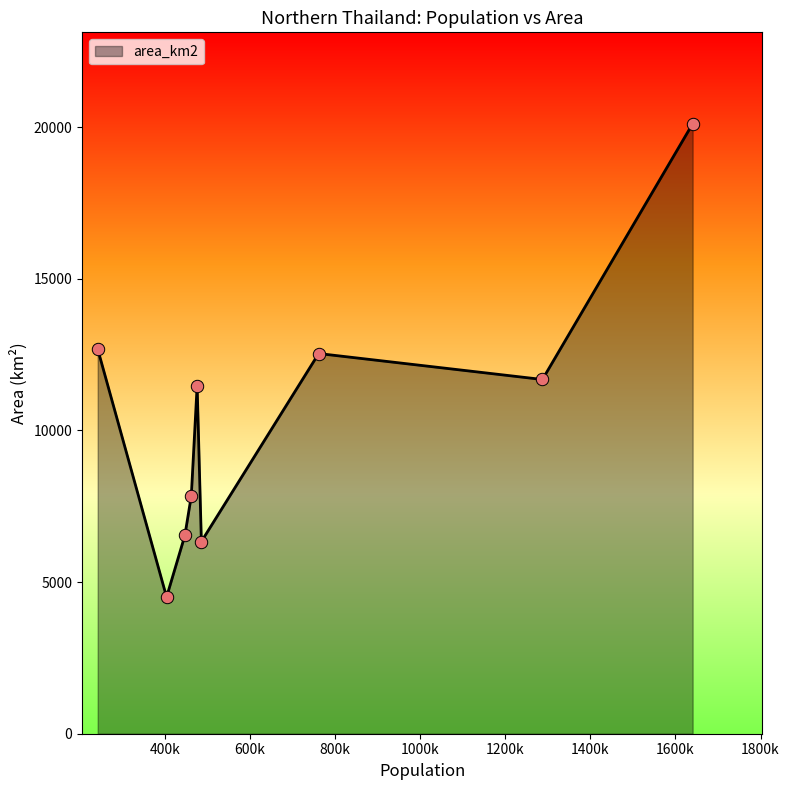

What is the difference between the maximum and minimum values?

15601.1